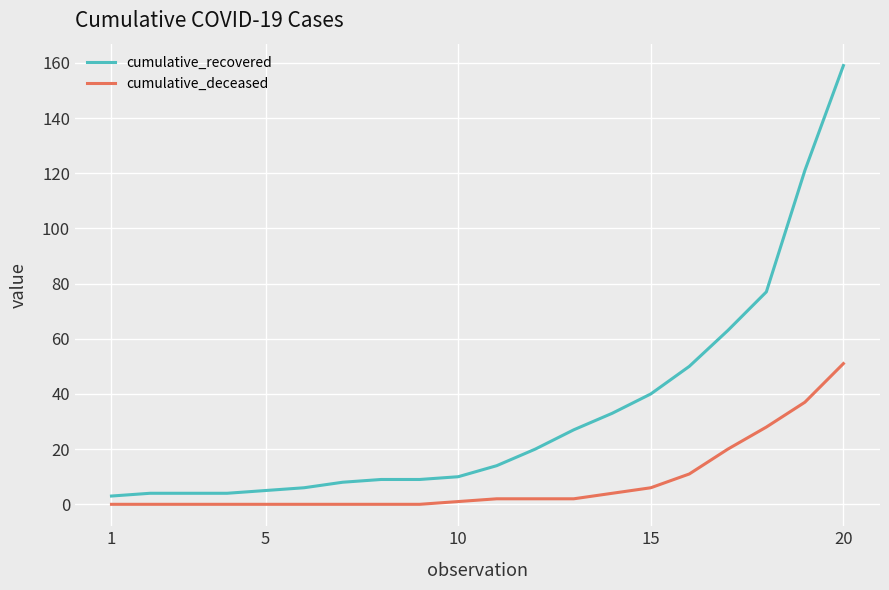

Which series has the largest total across all categories?

cumulative_recovered